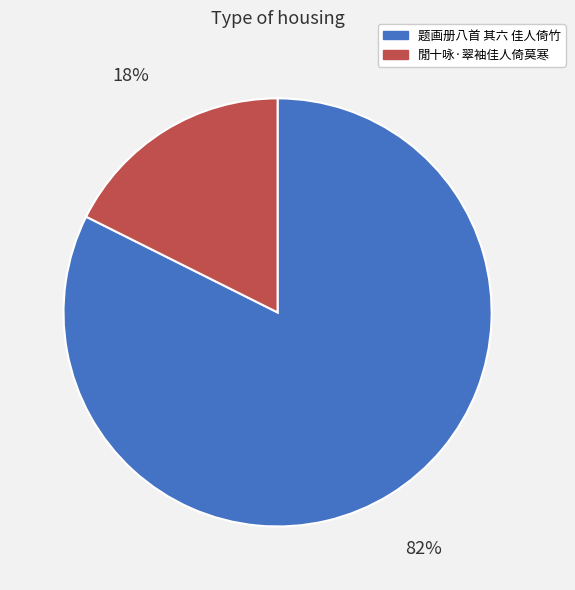

Is it true that 题画册八首 其六 佳人倚竹 is 88% of the pie?

False